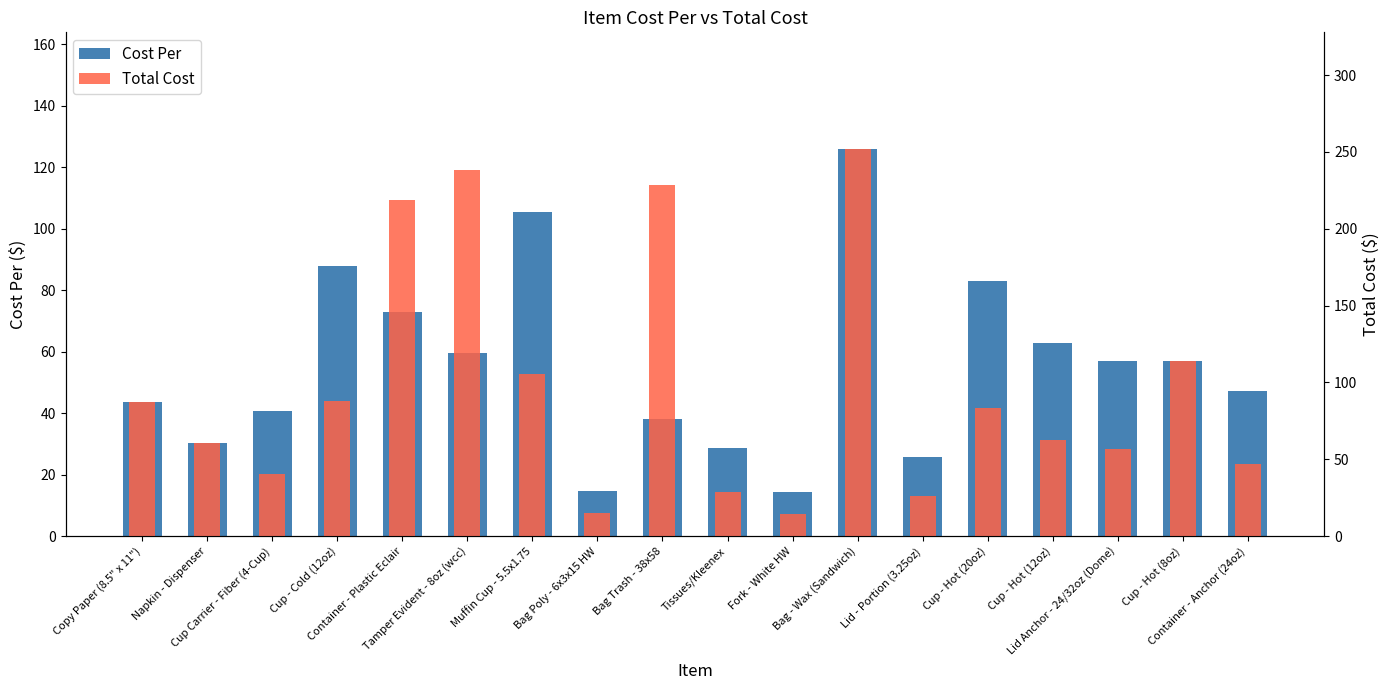

Rank the series by their average value, from lowest to highest.

Cost Per, Total Cost